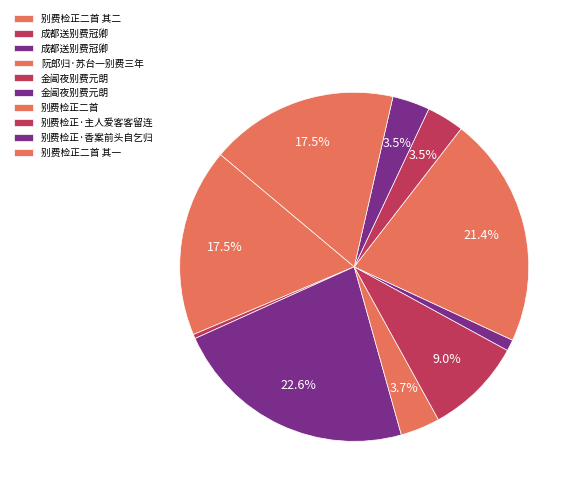

Rank the categories by value from lowest to highest.

成都送别费冠卿, 金阊夜别费元朗, 别费检正·主人爱客客留连, 别费检正·香案前头自乞归, 阮郎归·苏台一别费三年, 金阊夜别费元朗, 别费检正二首 其二, 别费检正二首 其一, 别费检正二首, 成都送别费冠卿